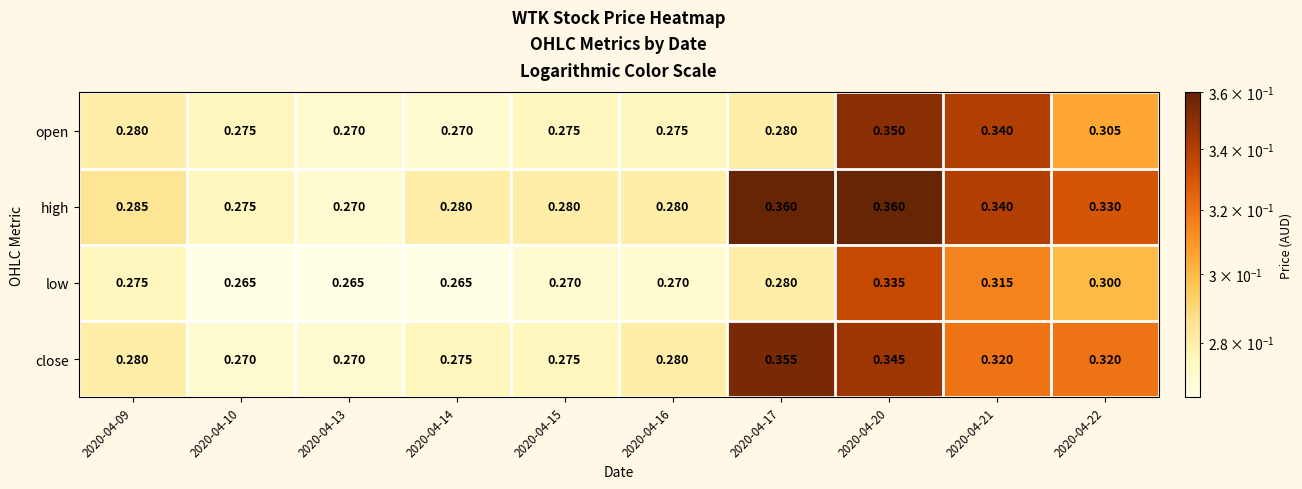

Which series changed the most between 2020-04-17 and 2020-04-21?

open